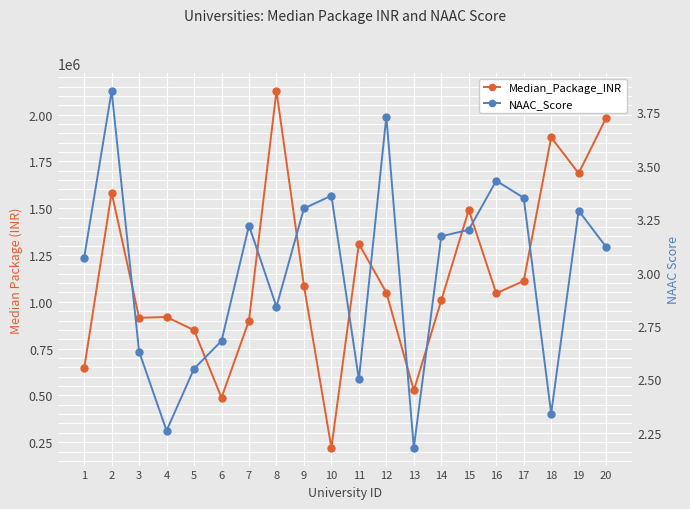

True or false: Median_Package_INR and NAAC_Score cross at least once.

False